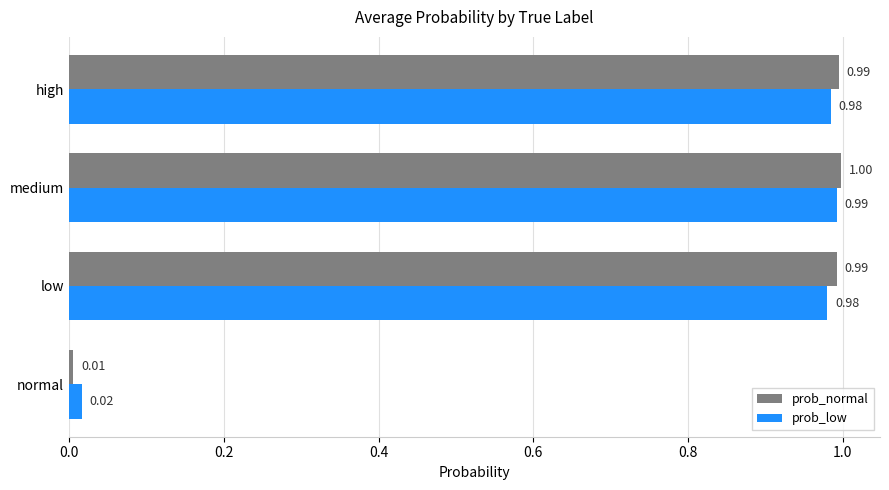

List the series in order of their peak value, lowest first.

prob_low, prob_normal